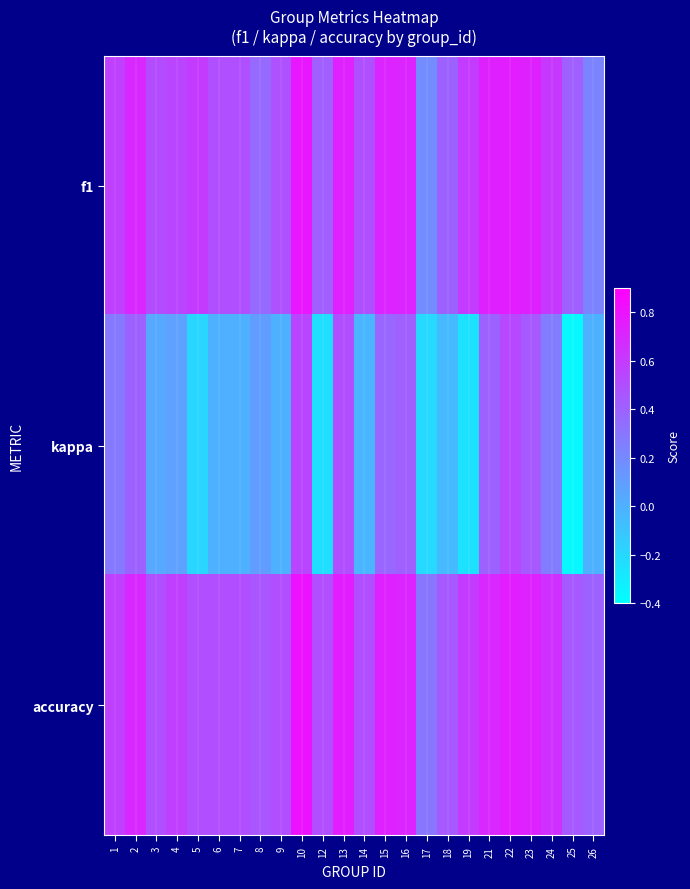

Reading right to left, list all the values displayed in this chart.

f1: 26=0.2	25=0.4	24=0.6	23=0.7	22=0.8	21=0.7	19=0.6	18=0.4	17=0.2	16=0.7	15=0.7	14=0.5	13=0.7	12=0.4	10=0.8	9=0.5	8=0.4	7=0.5	6=0.5	5=0.6	4=0.5	3=0.5	2=0.7	1=0.6
kappa: 26=0.0	25=-0.4	24=0.3	23=0.4	22=0.5	21=0.4	19=-0.2	18=-0.0	17=-0.2	16=0.4	15=0.4	14=-0.0	13=0.5	12=-0.2	10=0.5	9=0.0	8=0.1	7=0.0	6=0.0	5=-0.2	4=0.1	3=0.0	2=0.4	1=0.3
accuracy: 26=0.4	25=0.4	24=0.7	23=0.7	22=0.8	21=0.7	19=0.6	18=0.4	17=0.3	16=0.7	15=0.7	14=0.5	13=0.8	12=0.5	10=0.8	9=0.5	8=0.5	7=0.5	6=0.5	5=0.5	4=0.6	3=0.5	2=0.7	1=0.6